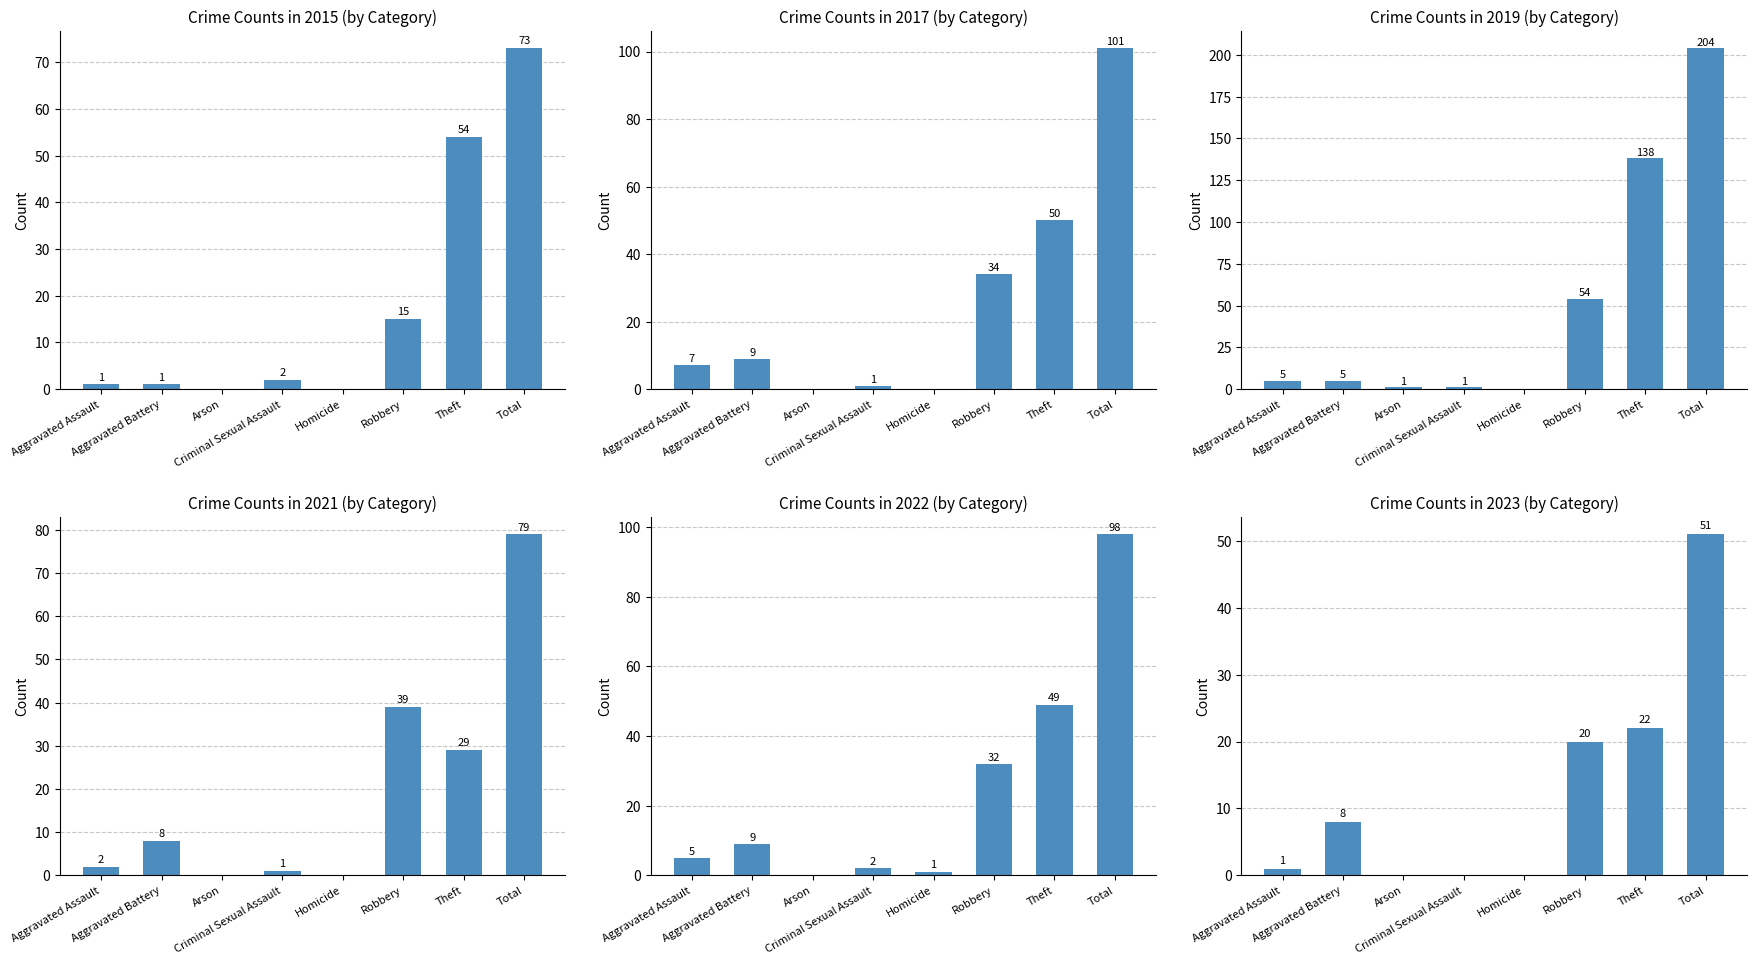

Reading right to left, what are all the values shown in this chart?

2015: 73	54	15	0	2	0	1	1
2017: 101	50	34	0	1	0	9	7
2019: 204	138	54	0	1	1	5	5
2021: 79	29	39	0	1	0	8	2
2022: 98	49	32	1	2	0	9	5
2023: 51	22	20	0	0	0	8	1